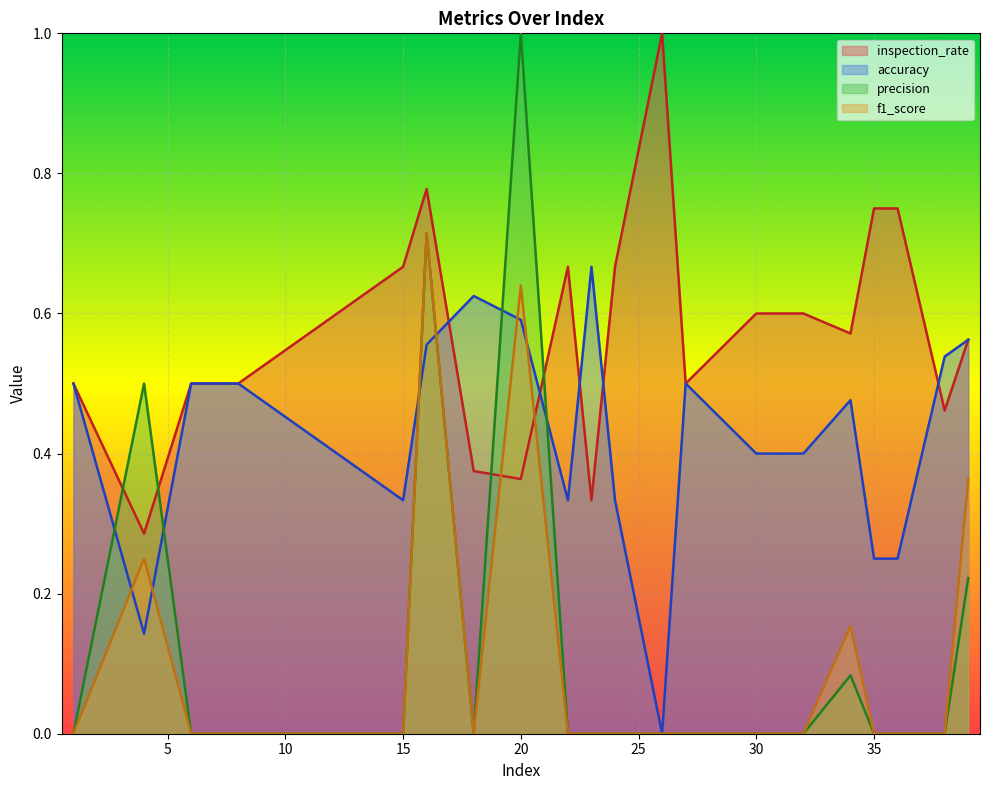

Which series has the largest range (max minus min)?

precision